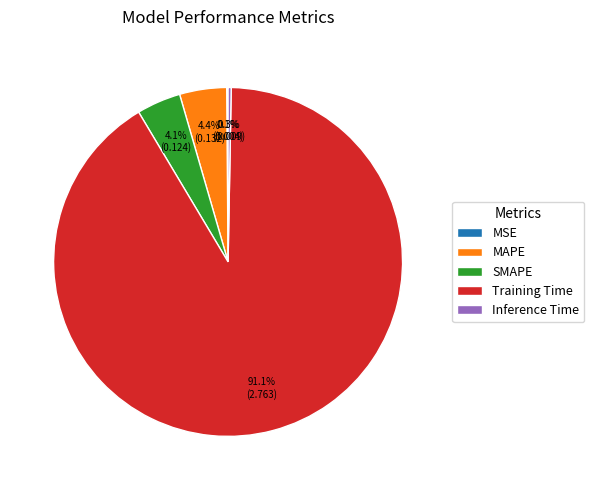

Combined, what portion of the pie is MAPE and Training Time?

95.5%